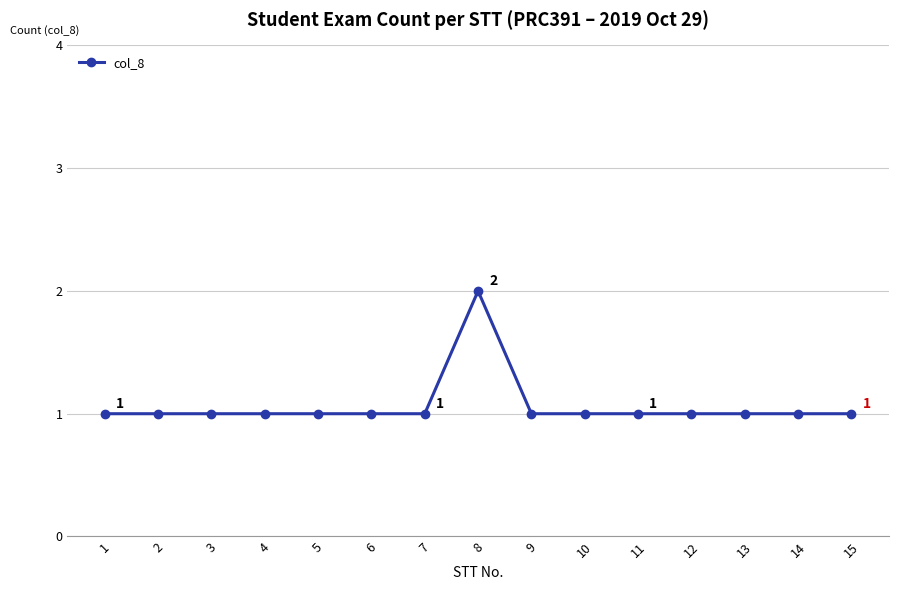

The value at 2 is 1. True or false?

True